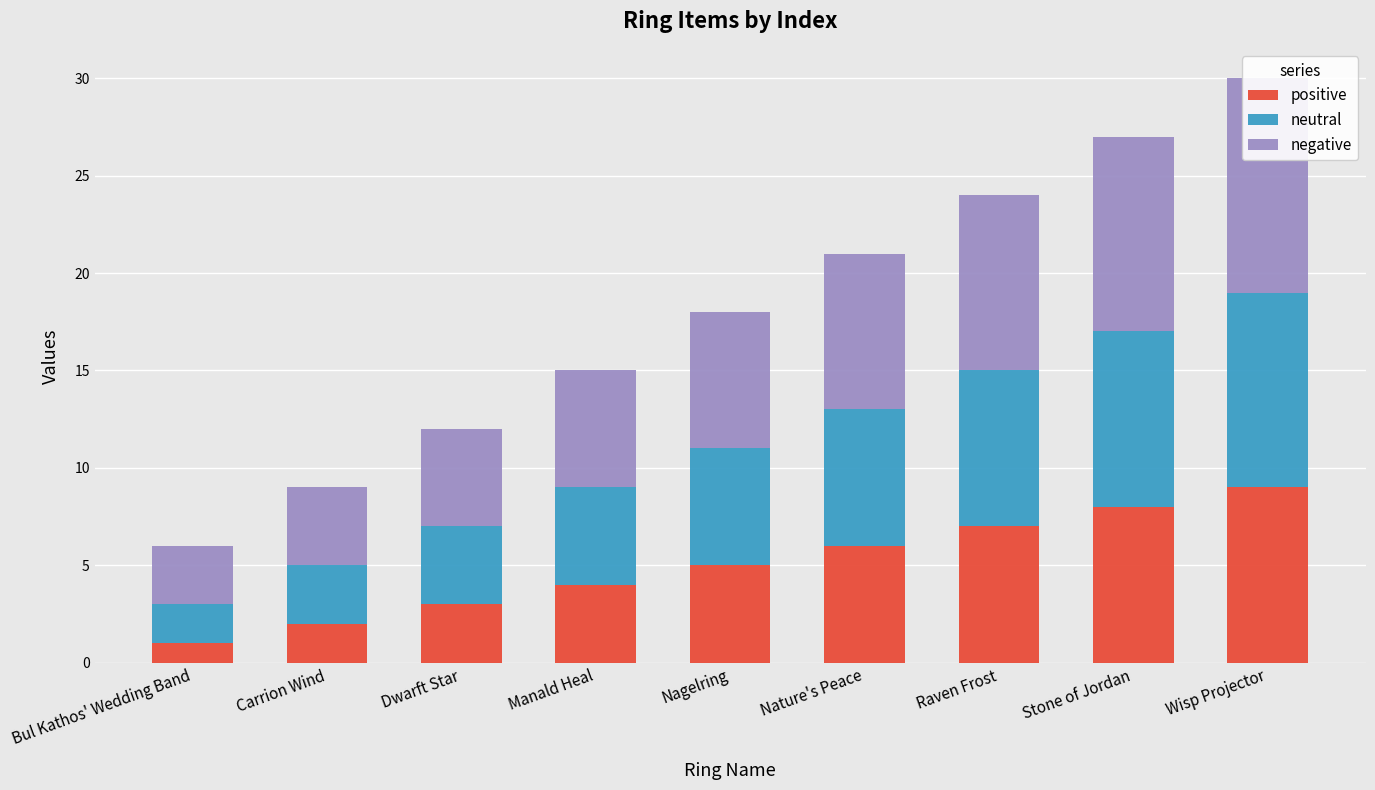

Between Dwarft Star and Nagelring, which is larger?

Nagelring